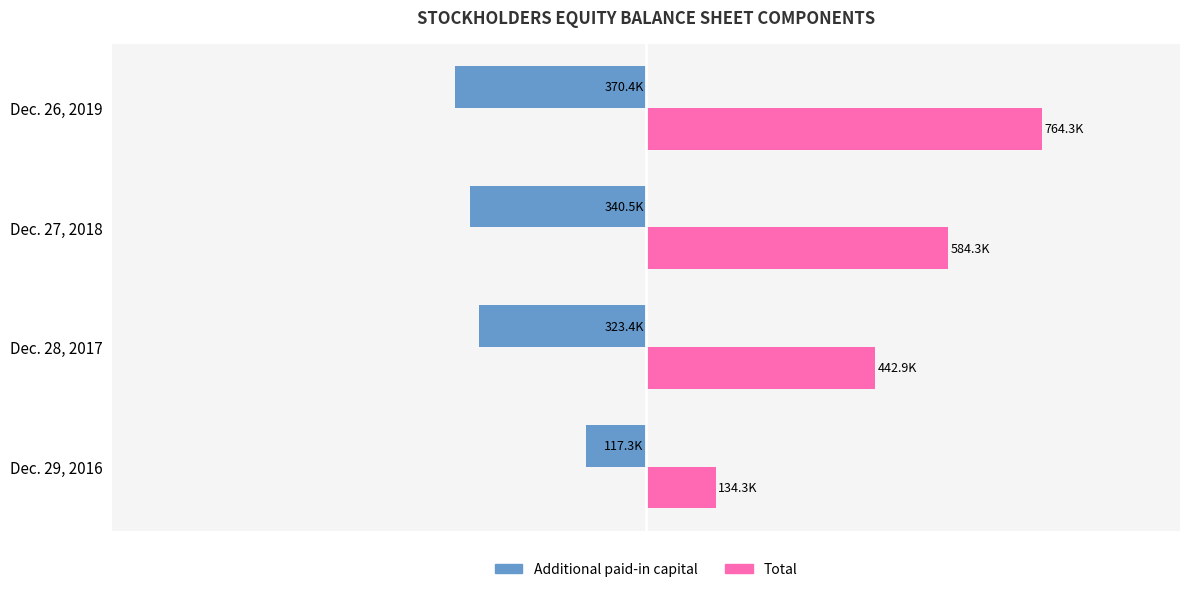

Reading right to left, what are all the values shown in this chart?

Additional paid-in capital: -370.4	-340.5	-323.4	-117.3
Total: 764.3	584.3	442.9	134.3